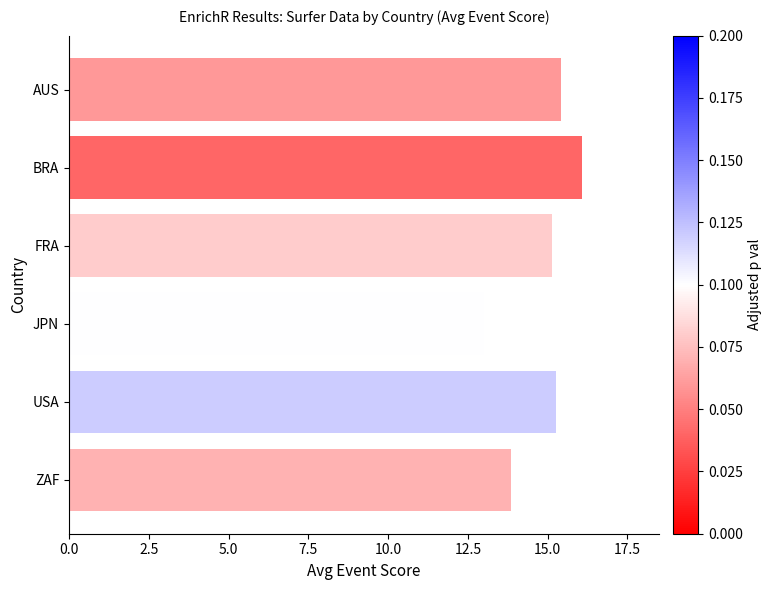

What is the difference between the maximum and minimum values?

3.1